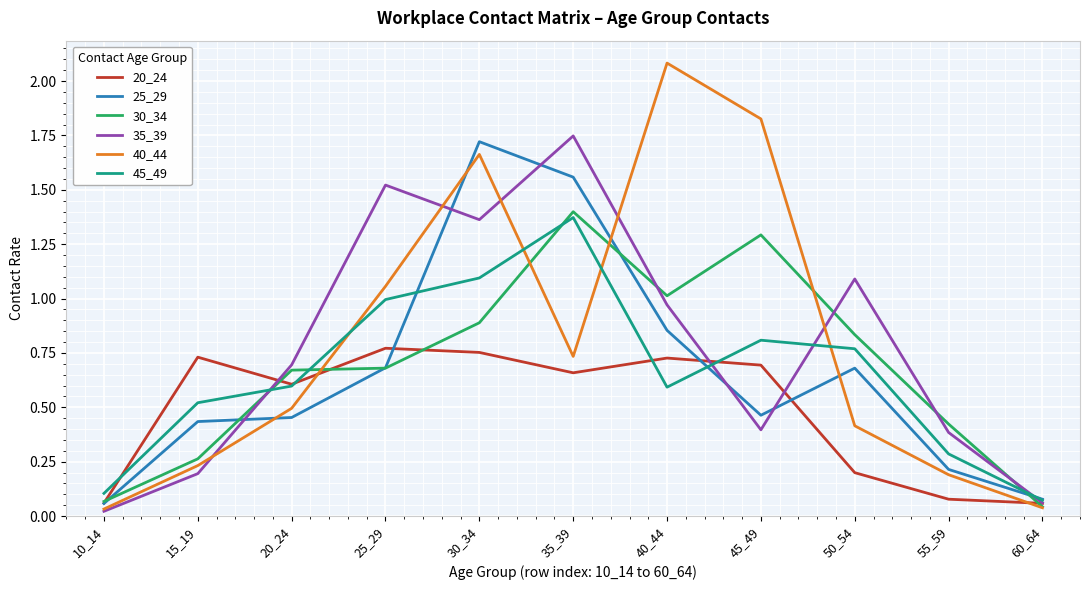

Is the value of 45_49 at 15_19 greater than the value of 25_29 at 10_14?

Yes